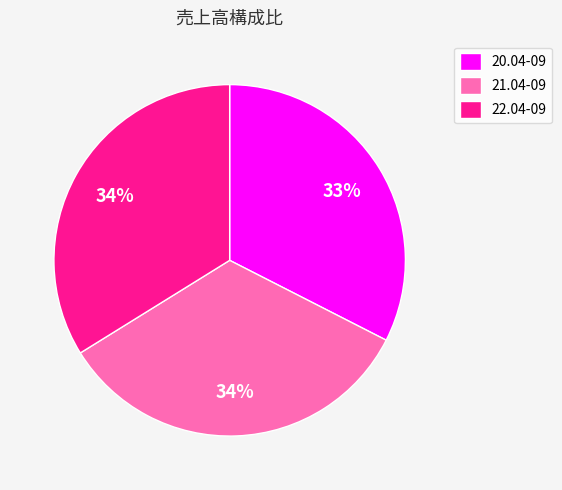

True or false: 20.04-09 accounts for 24% of the total.

False